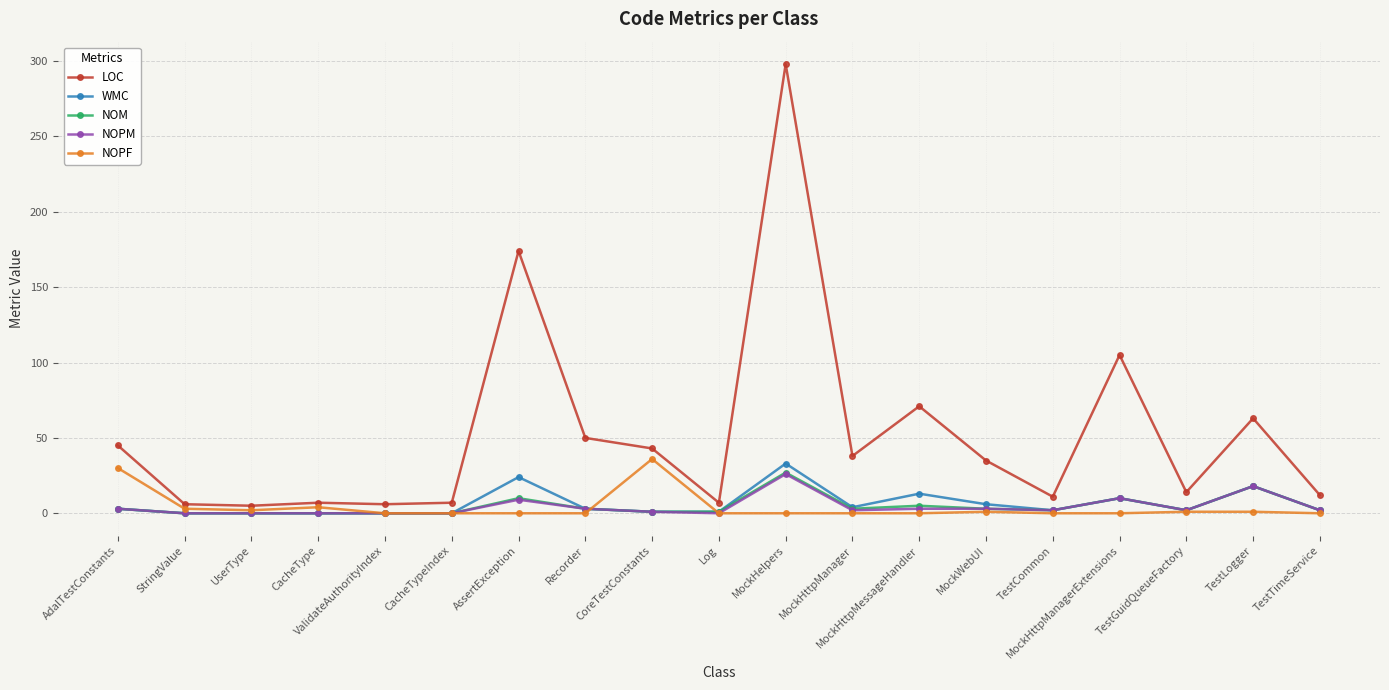

What is the greatest value displayed?

298